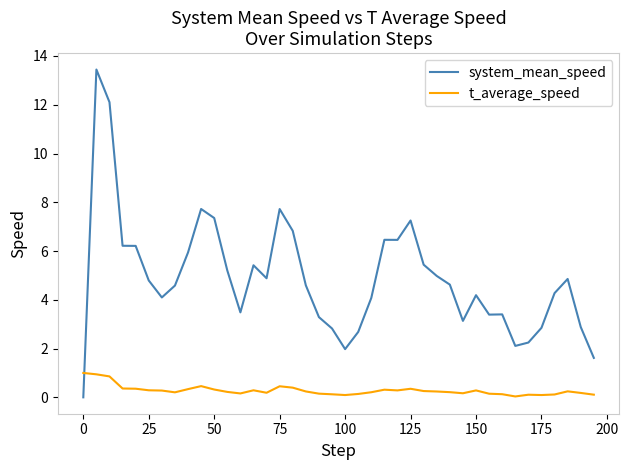

Which series has the largest total across all categories?

system_mean_speed